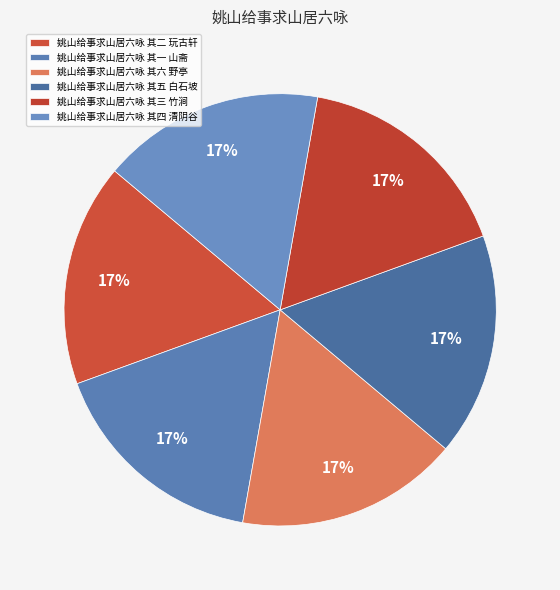

How many slices are in this pie chart?

6